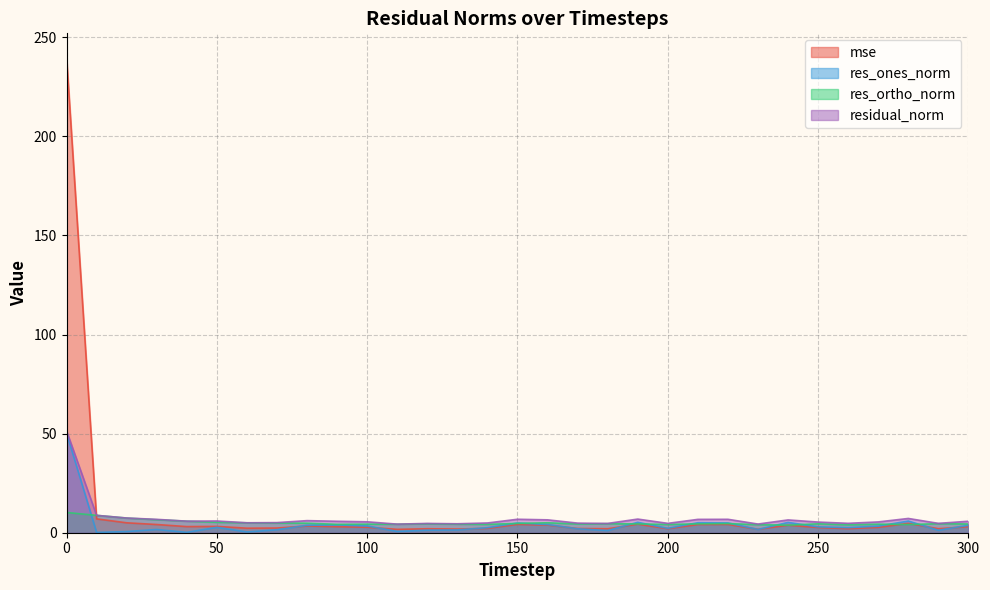

In residual_norm, how many points are higher than both neighbors (excluding endpoints)?

8